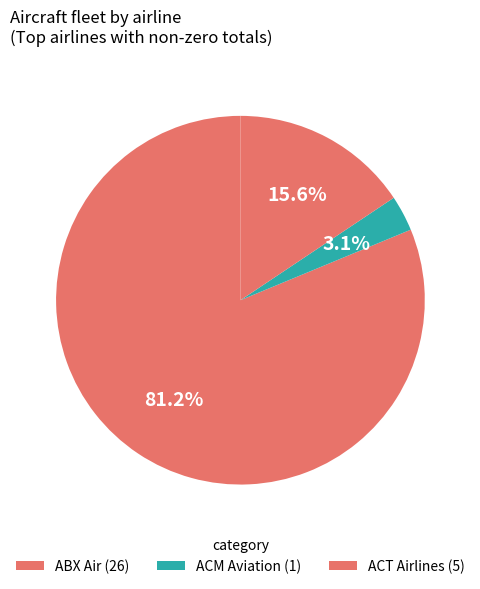

Between ACT Airlines and ABX Air, which is larger?

ABX Air